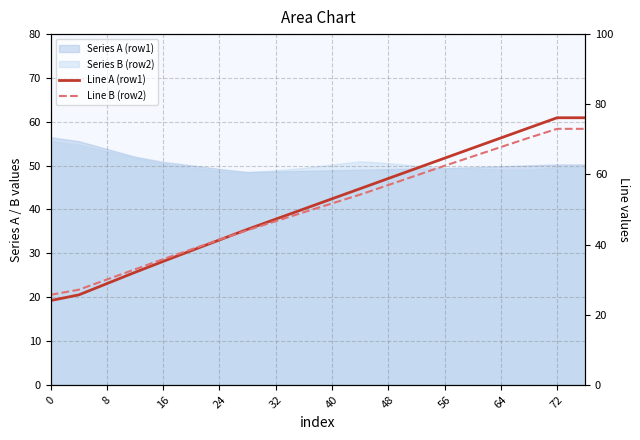

What is the average value of the Line B (row2) series?

50.3